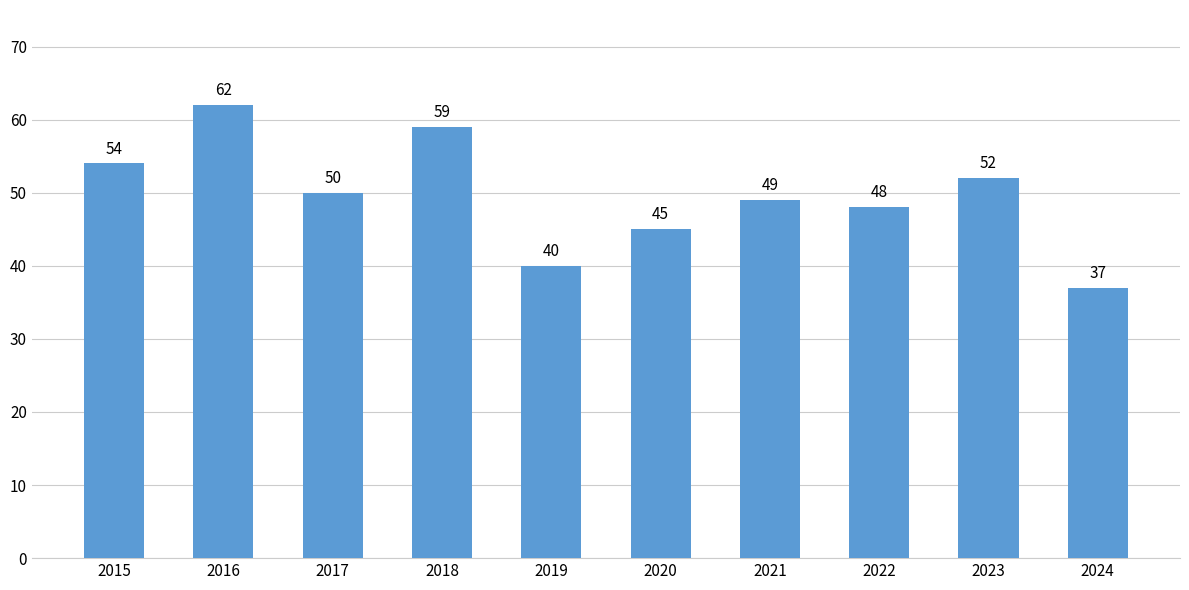

Where is the data nearest to the value 49?

2021